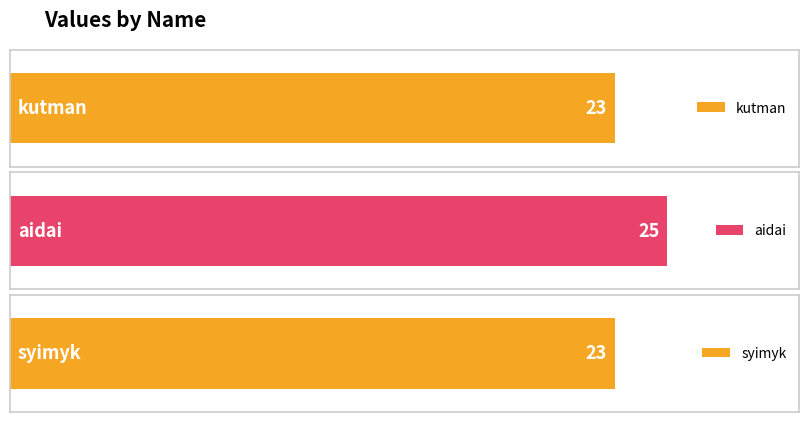

List the labels in order of value, smallest first.

kutman, syimyk, aidai